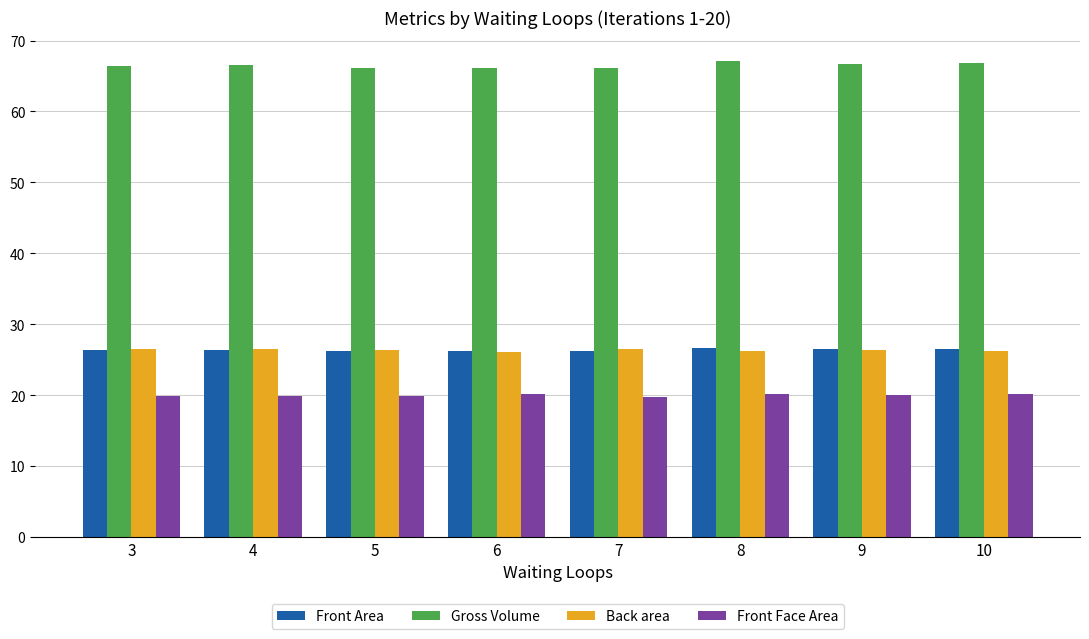

What is the spread (max minus min) of values at 5?

46.2